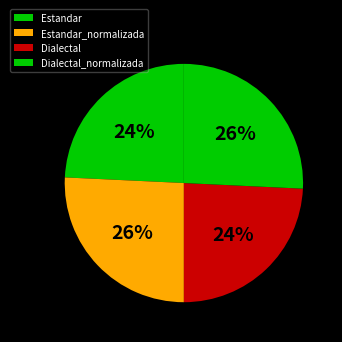

To the nearest percent, what percentage of the pie is Dialectal_normalizada?

26%